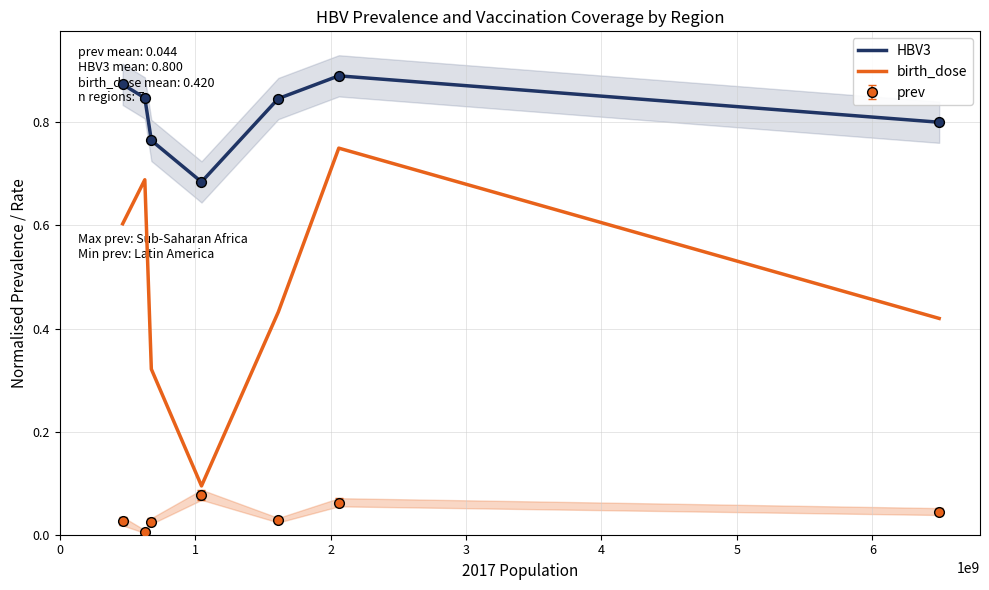

True or false: birth_dose and HBV3 cross at least once.

False